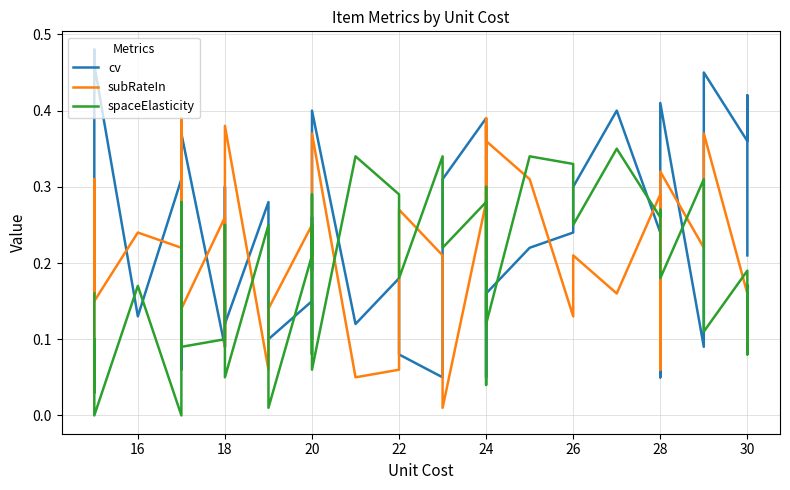

Reading left to right, list all the values displayed in this chart.

cv: 0.3	0.4	0.5	0.5	0.1	0.3	0.1	0.4	0.1	0.3	0.1	0.3	0.1	0.1	0.1	0.3	0.2	0.4	0.1	0.2	0.1	0.1	0.3	0.4	0.4	0.1	0.1	0.2	0.2	0.2	0.3	0.4	0.2	0.1	0.4	0.1	0.5	0.4	0.4	0.2
subRateIn: 0.1	0.2	0.3	0.1	0.2	0.2	0.4	0.1	0.3	0.1	0.4	0.1	0.1	0.2	0.2	0.2	0.3	0.4	0.1	0.1	0.3	0.2	0.0	0.3	0.4	0.2	0.4	0.4	0.3	0.1	0.2	0.2	0.3	0.1	0.3	0.2	0.4	0.2	0.1	0.2
spaceElasticity: 0.2	0.0	0.1	0.0	0.2	0.0	0.3	0.1	0.1	0.2	0.1	0.2	0.0	0.2	0.3	0.1	0.2	0.1	0.3	0.3	0.2	0.3	0.2	0.3	0.0	0.3	0.1	0.1	0.3	0.3	0.2	0.3	0.3	0.3	0.2	0.3	0.1	0.2	0.1	0.2